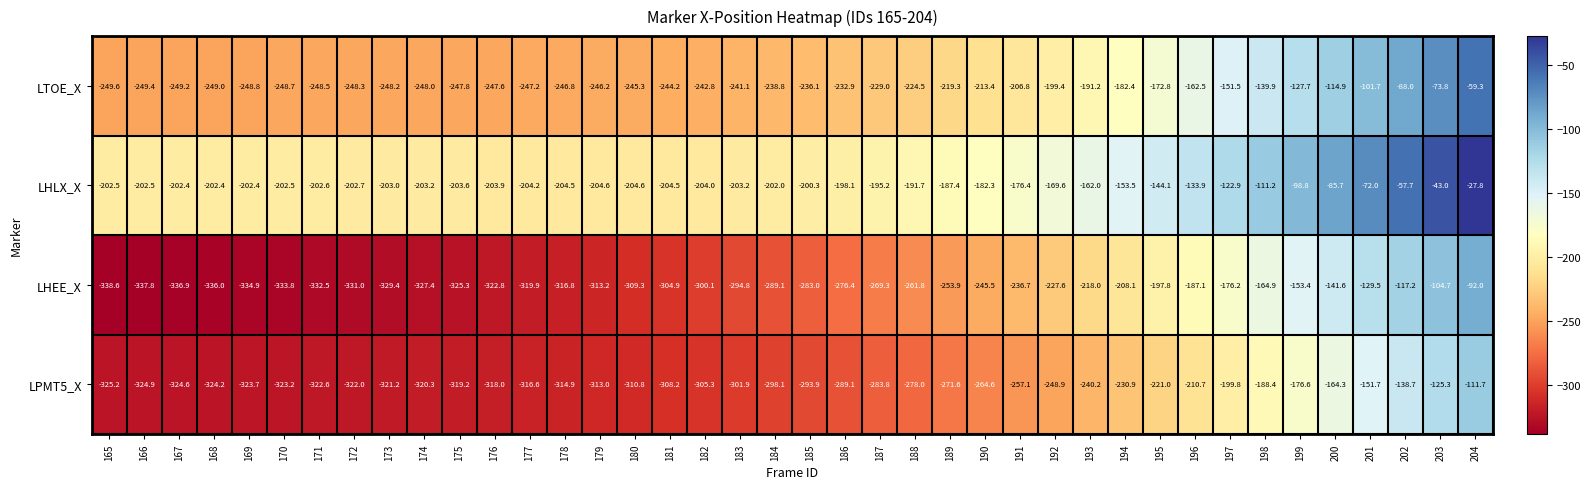

What is the sum of the LHEE_X values at 167 and 203?

-441.6